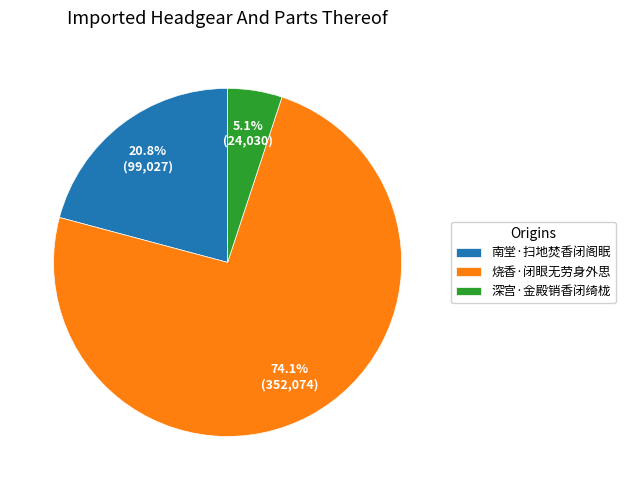

The 深宫·金殿销香闭绮栊 slice represents 5% of the pie. True or false?

True